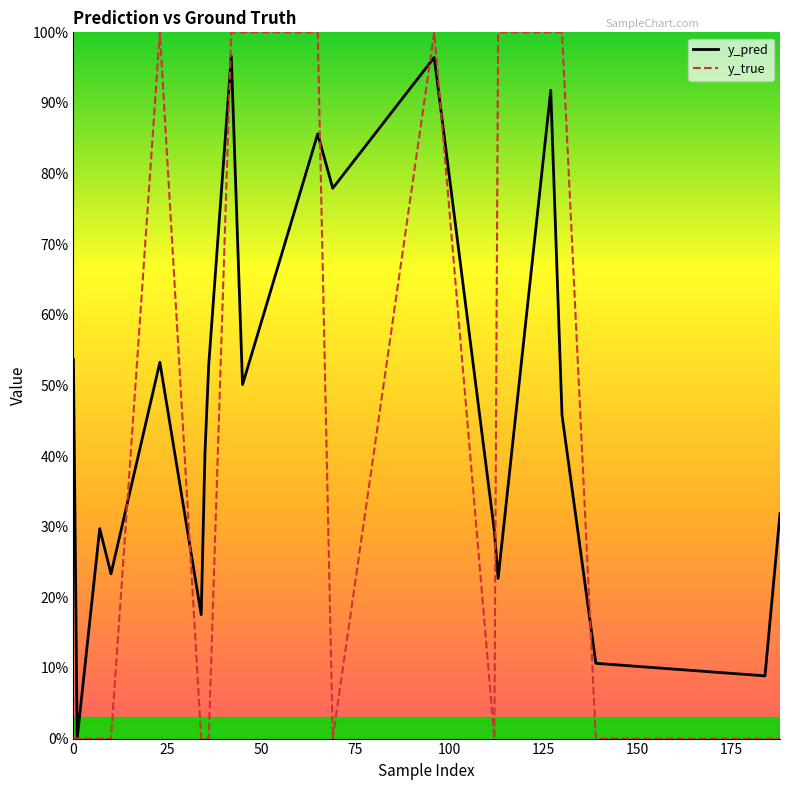

What are all the series names shown in the legend?

y_pred, y_true